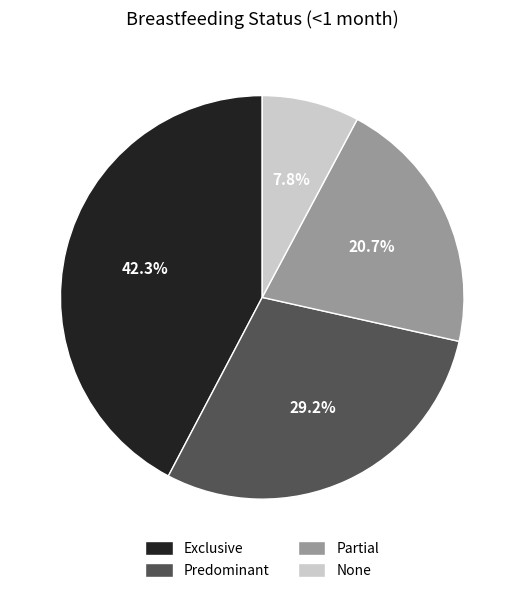

To the nearest percent, what is the difference between the largest and smallest slice percentages?

34%